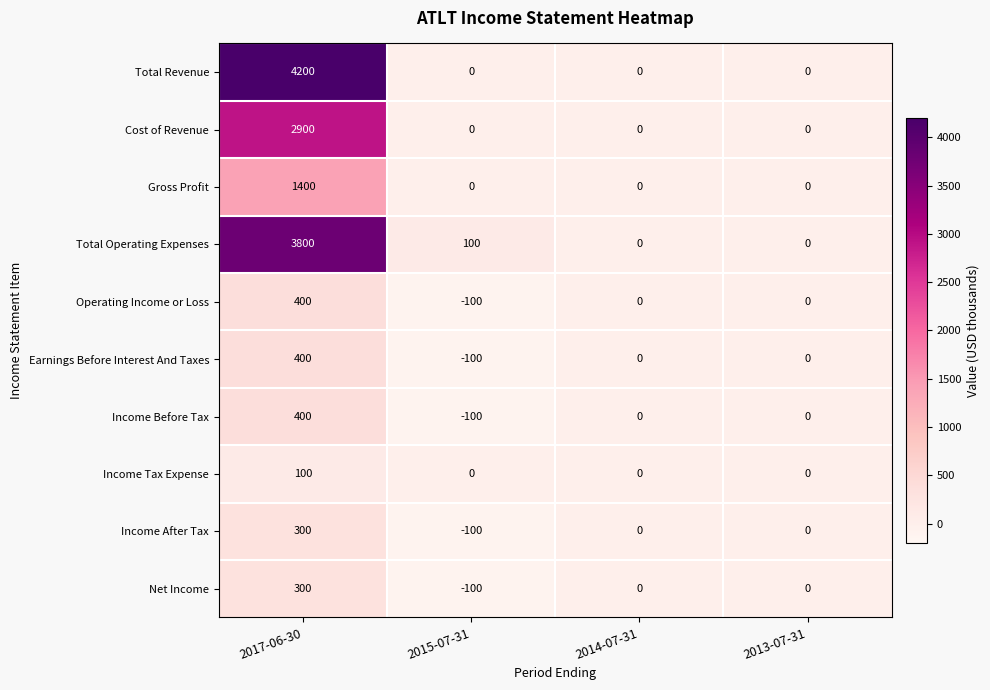

At which label does Income Before Tax reach its minimum?

2015-07-31